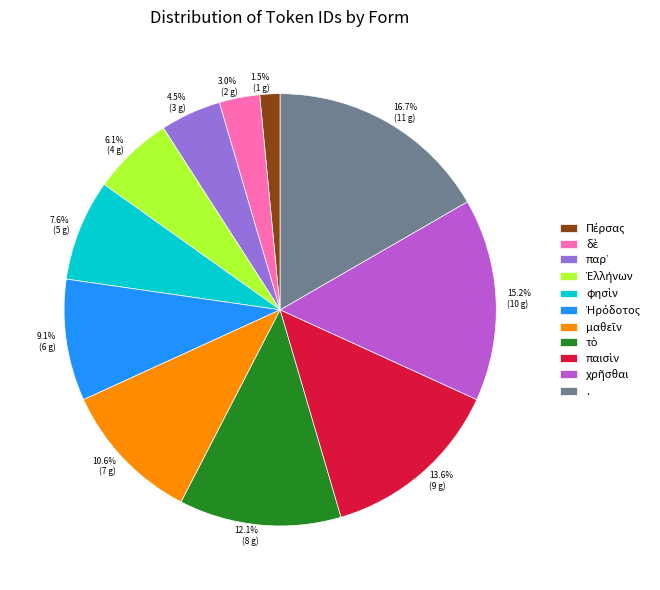

Does any single category account for the majority?

No